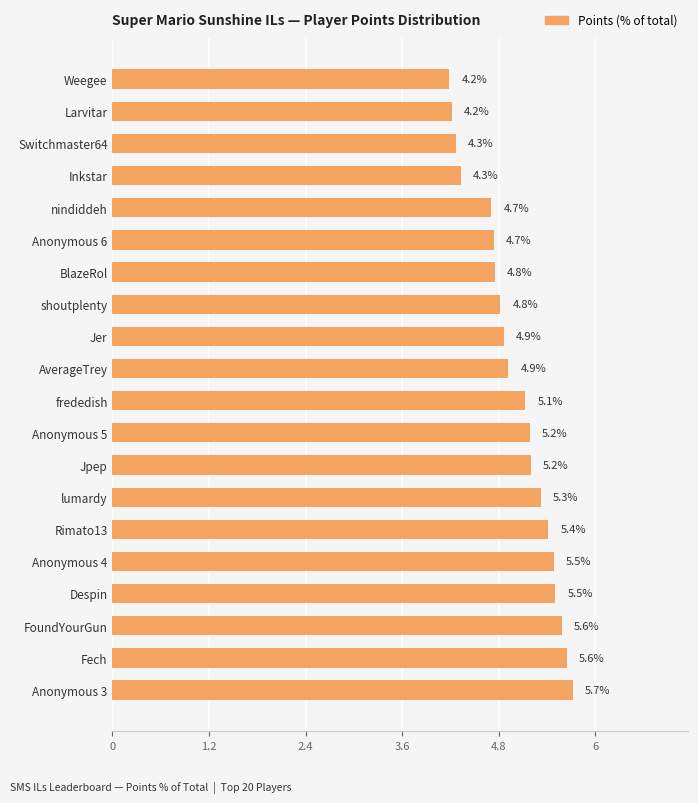

What is the maximum value shown in the chart?

5.7